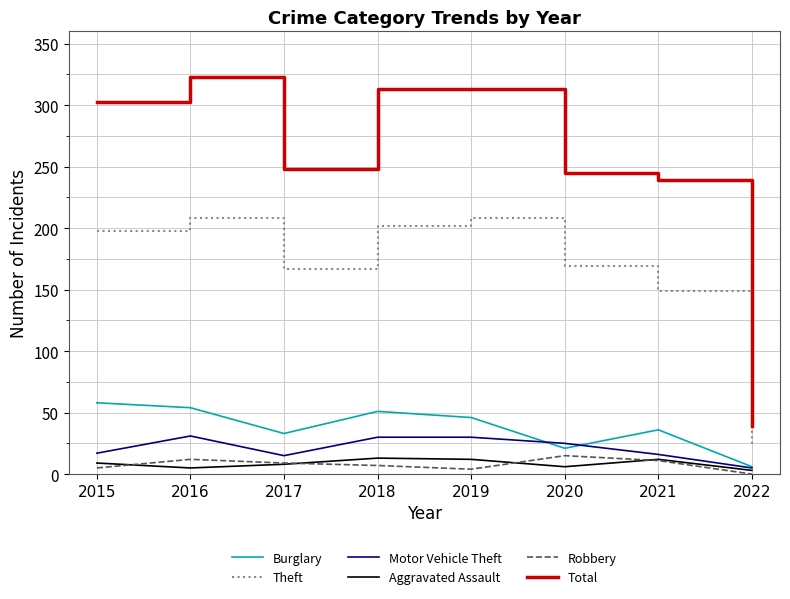

True or false: Robbery and Burglary intersect in this chart.

False